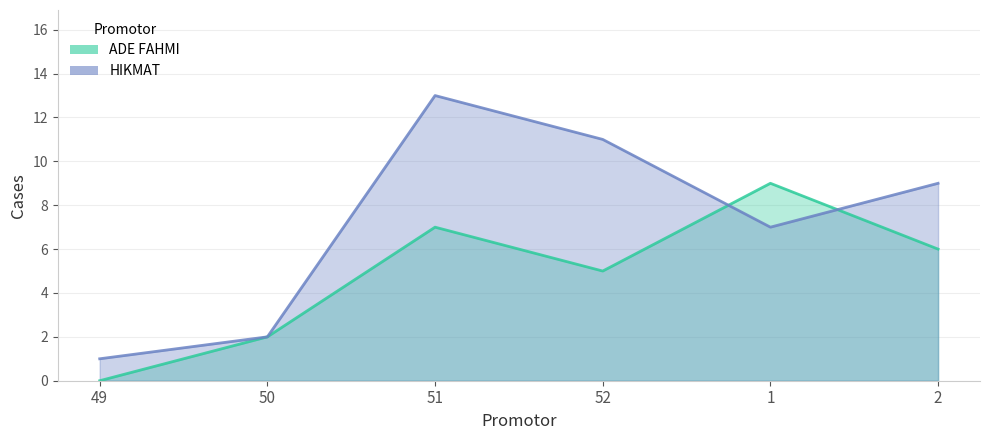

What is the maximum value shown in the chart?

13